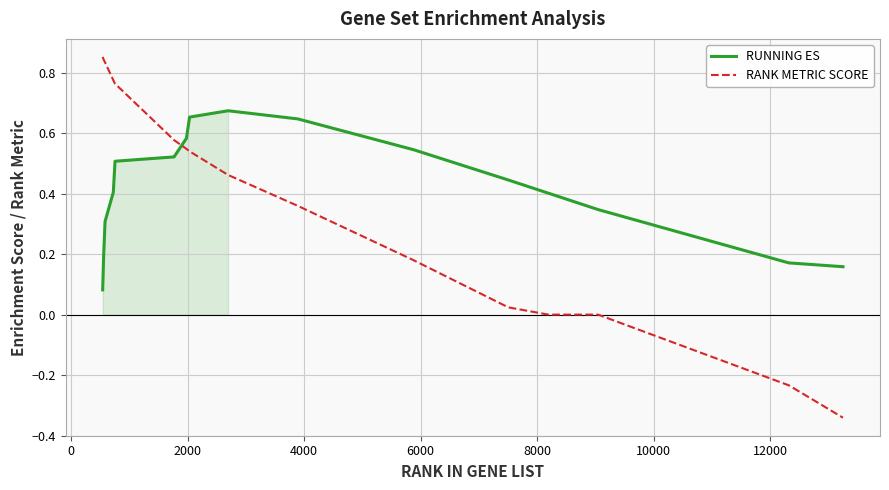

List the series in order of their overall mean, highest first.

RUNNING ES, RANK METRIC SCORE